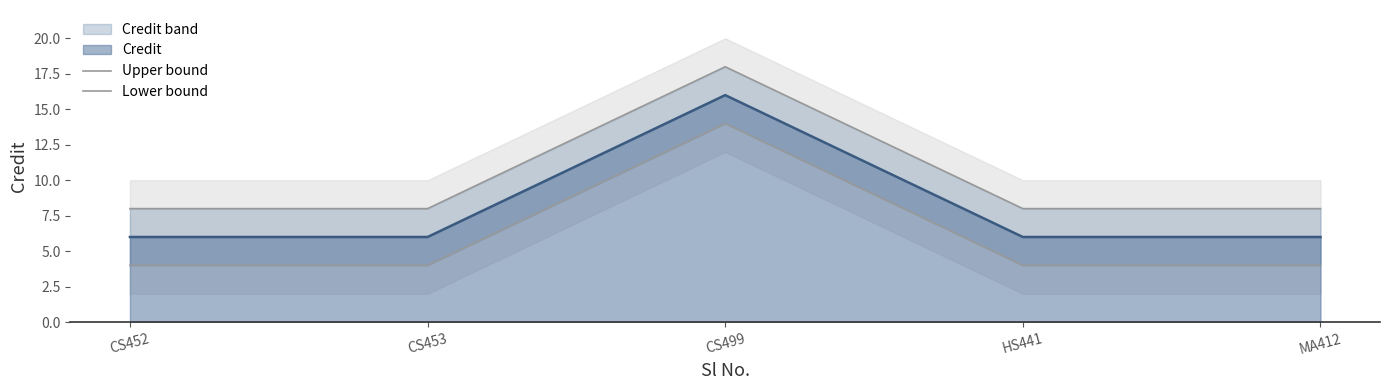

Which category has the highest value in the Lower bound series?

CS499